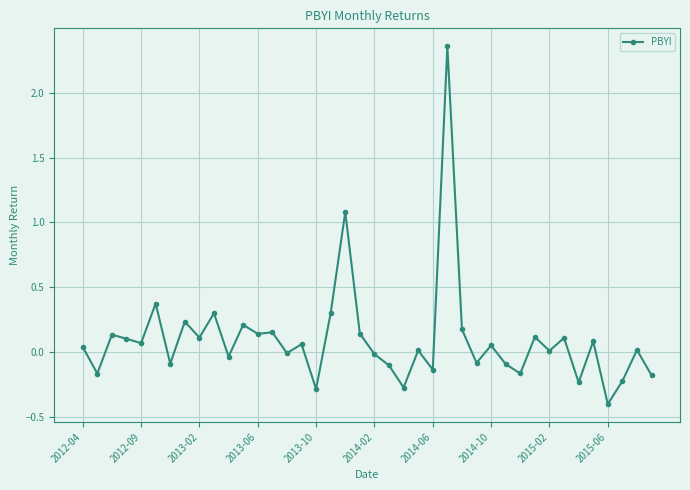

True or false: the data has more than 0 interior local peaks.

True